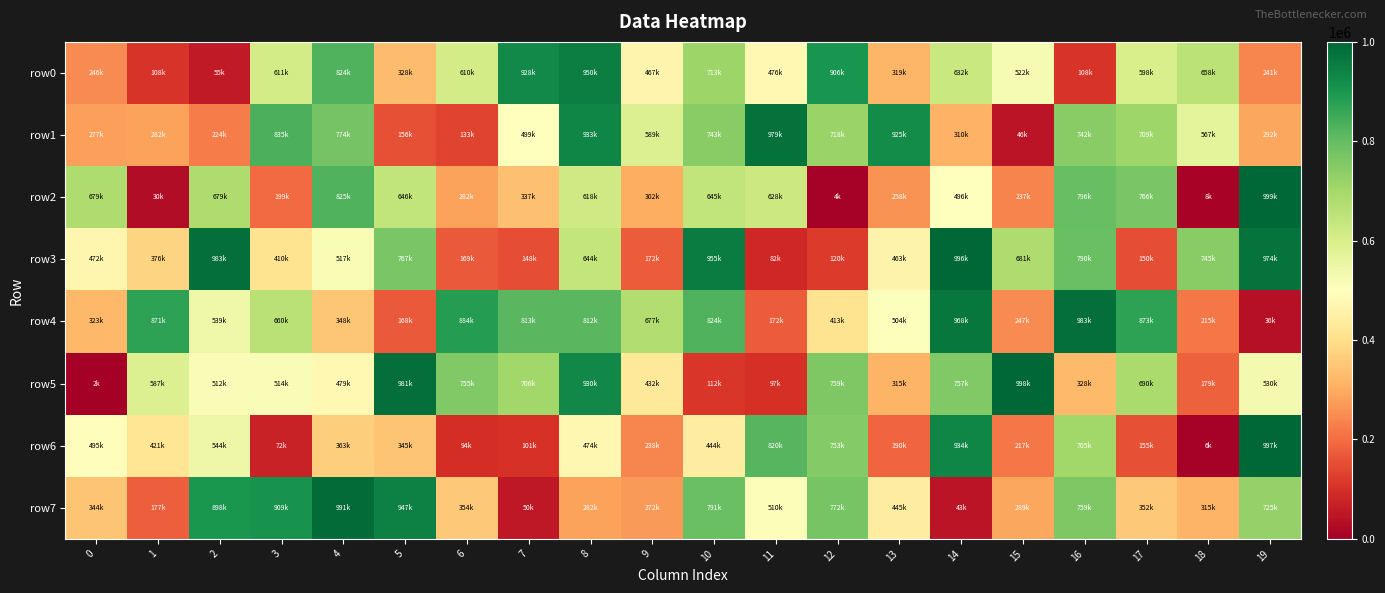

Reading left to right, transcribe all the data shown in this chart.

row0: 0=246532	1=108675	2=55458	3=611859	4=824263	5=328454	6=610681	7=928164	8=950384	9=467926	10=713152	11=476938	12=906151	13=319248	14=632676	15=522405	16=108985	17=598762	18=658127	19=241267
row1: 0=277497	1=282732	2=224154	3=835681	4=774893	5=156032	6=133299	7=499660	8=933977	9=589365	10=743406	11=979903	12=718520	13=925258	14=310515	15=46453	16=742238	17=709490	18=567499	19=292087
row2: 0=679727	1=30314	2=679767	3=199144	4=825704	5=646839	6=282324	7=337325	8=618390	9=302759	10=645541	11=628416	12=4605	13=258455	14=496610	15=237176	16=796350	17=766060	18=8796	19=999801
row3: 0=472125	1=376478	2=983908	3=410182	4=517887	5=767162	6=169815	7=148624	8=644262	9=172977	10=955689	11=82582	12=120812	13=463451	14=996450	15=681313	16=790491	17=150485	18=745573	19=974423
row4: 0=323277	1=871792	2=539483	3=660455	4=348004	5=168610	6=884071	7=813044	8=812853	9=677985	10=824862	11=172491	12=413451	13=504612	14=968548	15=247637	16=983140	17=873511	18=215755	19=36903
row5: 0=2818	1=587992	2=512908	3=514809	4=479032	5=981474	6=755507	7=706784	8=930829	9=432257	10=112151	11=97989	12=759580	13=315884	14=757709	15=998554	16=328075	17=690157	18=179968	19=530727
row6: 0=495605	1=421742	2=544217	3=72992	4=363917	5=345181	6=94328	7=101576	8=474517	9=238996	10=444709	11=820031	12=753258	13=190925	14=934190	15=217115	16=705202	17=155680	18=6752	19=997700
row7: 0=344118	1=177381	2=898639	3=909294	4=991265	5=947112	6=354166	7=50832	8=282283	9=272120	10=791336	11=510137	12=772108	13=445186	14=43208	15=289690	16=759735	17=352112	18=315850	19=725615